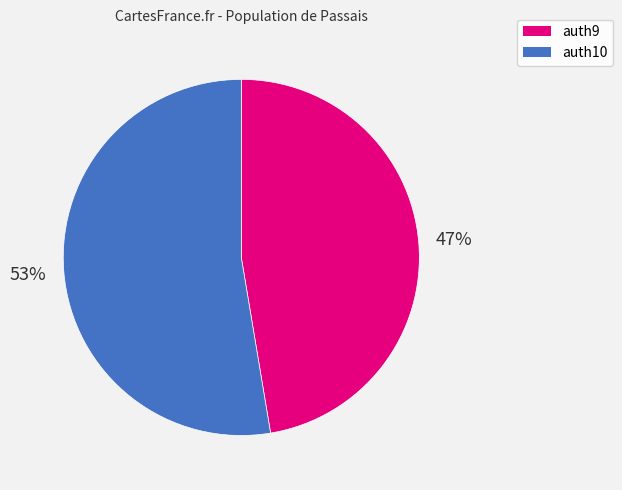

Between auth9 and auth10, which is larger?

auth10